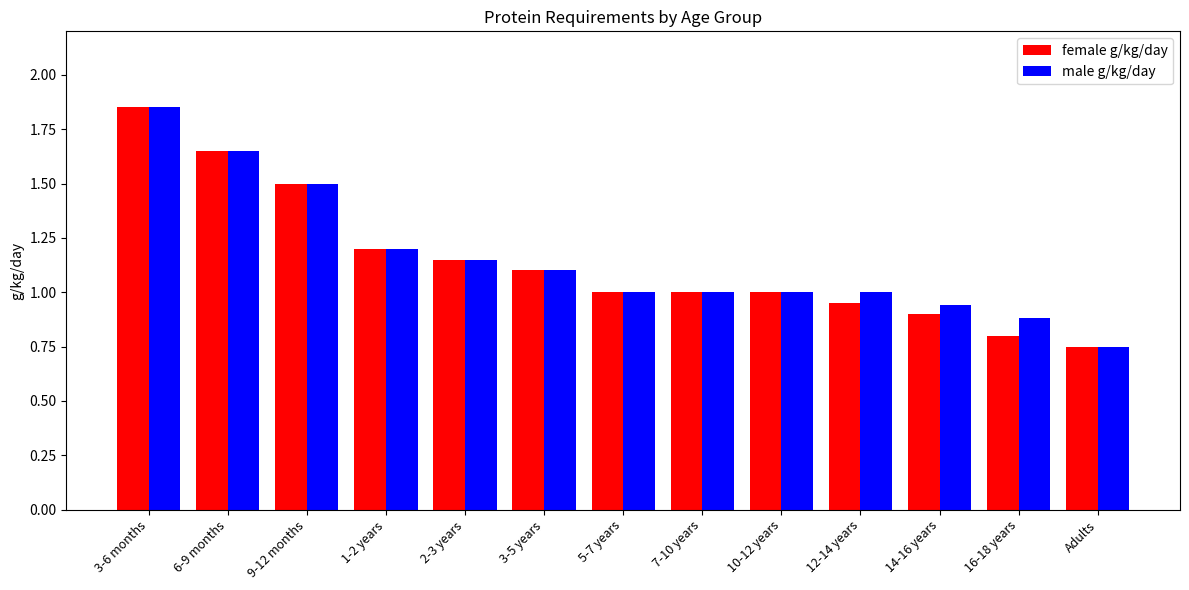

Count the number of data series in this chart.

2